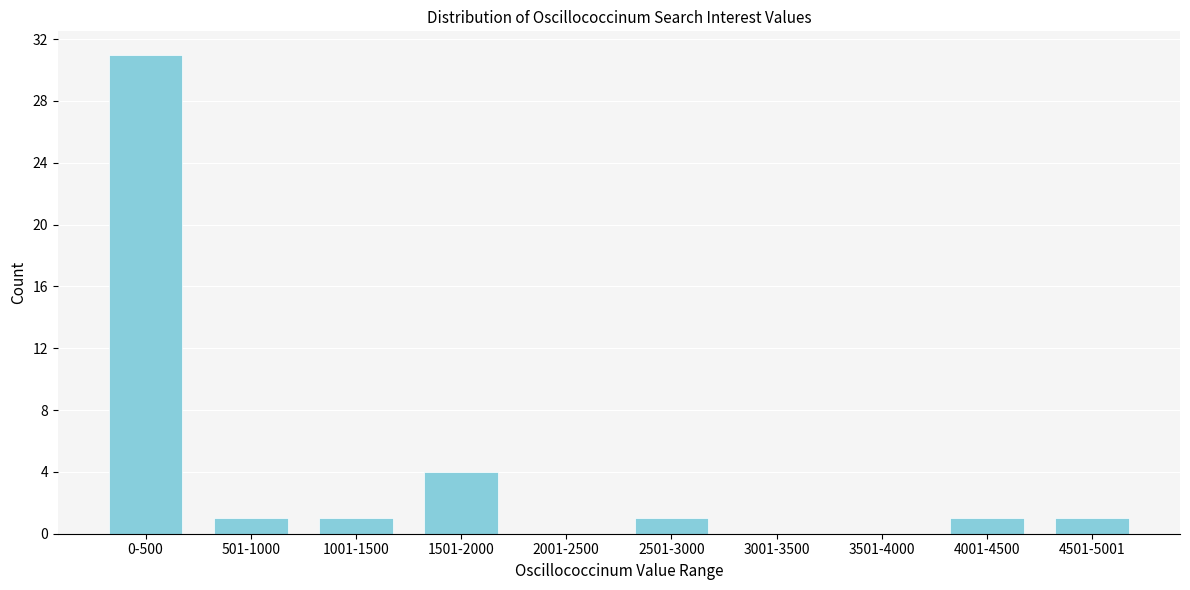

Reading right to left, what are all the values shown in this chart?

4501-5001=1	4001-4500=1	3501-4000=0	3001-3500=0	2501-3000=1	2001-2500=0	1501-2000=4	1001-1500=1	501-1000=1	0-500=31